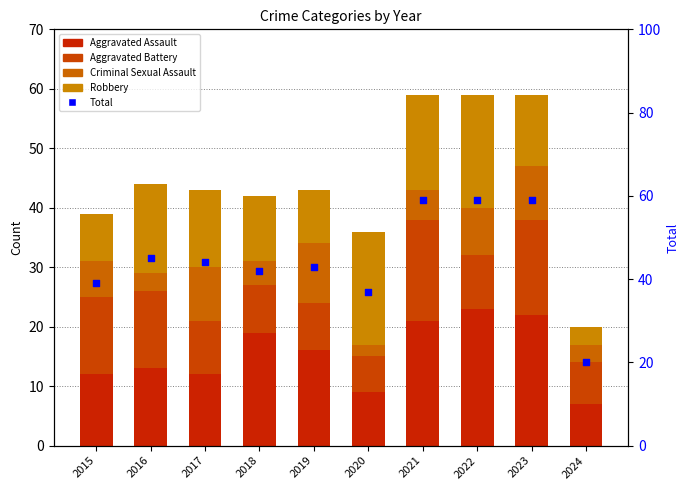

Which series has the widest spread of Y values?

Total